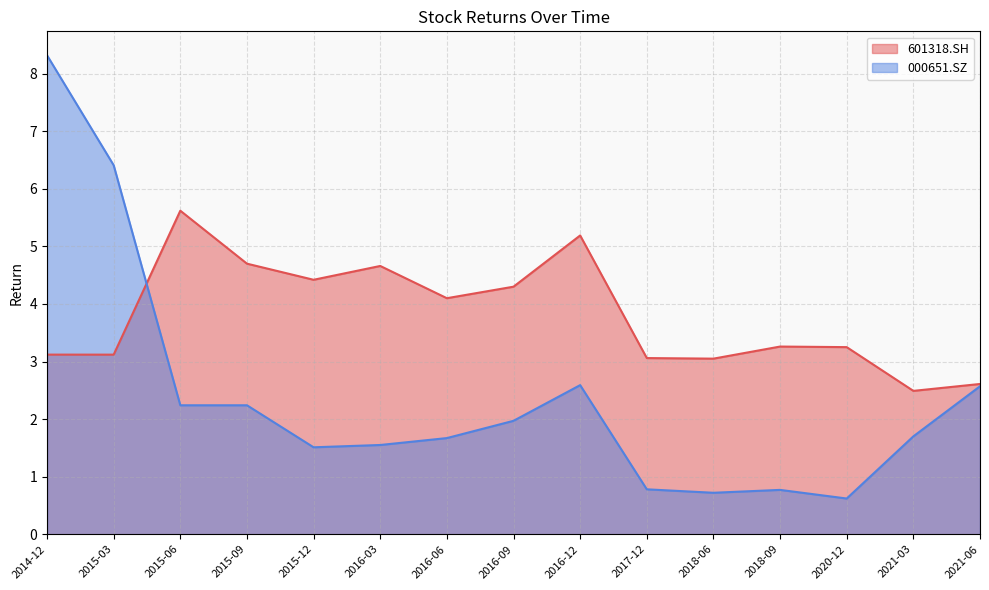

What are all the series names shown in the legend?

601318.SH, 000651.SZ